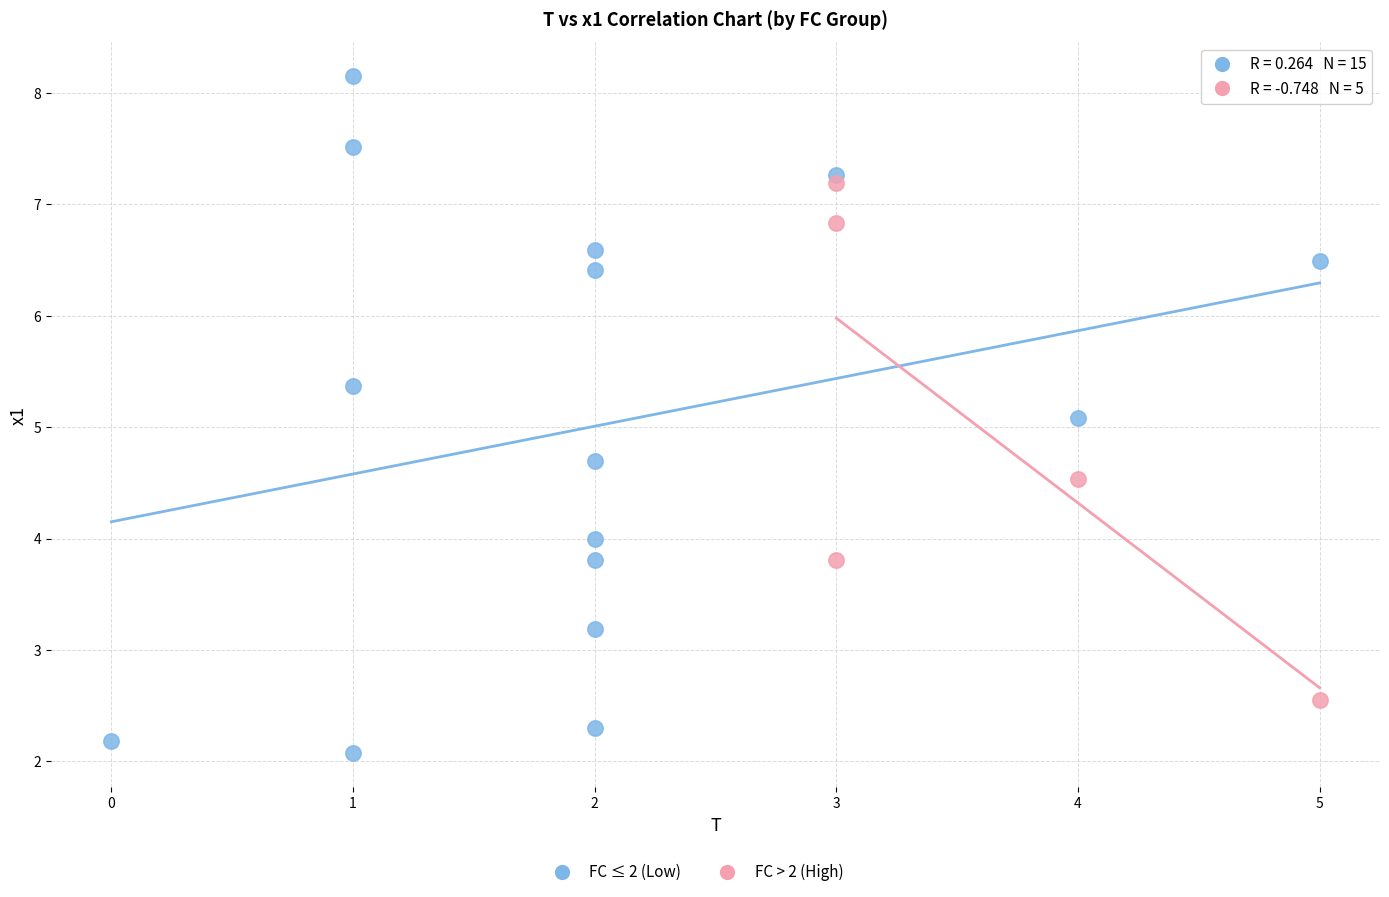

Which series contains the highest Y value?

FC ≤ 2 (Low)